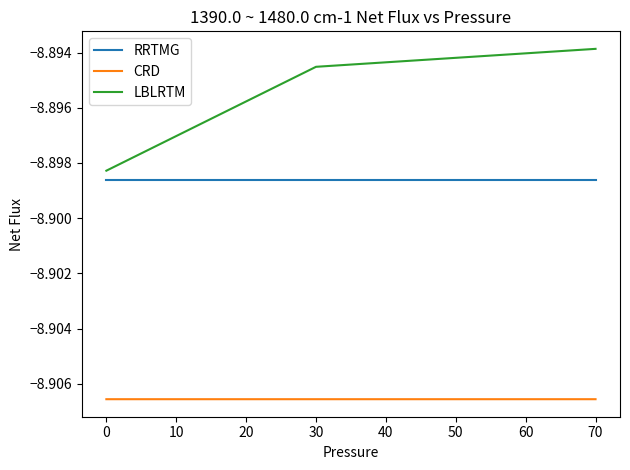

List the series in order of their peak value, highest first.

LBLRTM, RRTMG, CRD